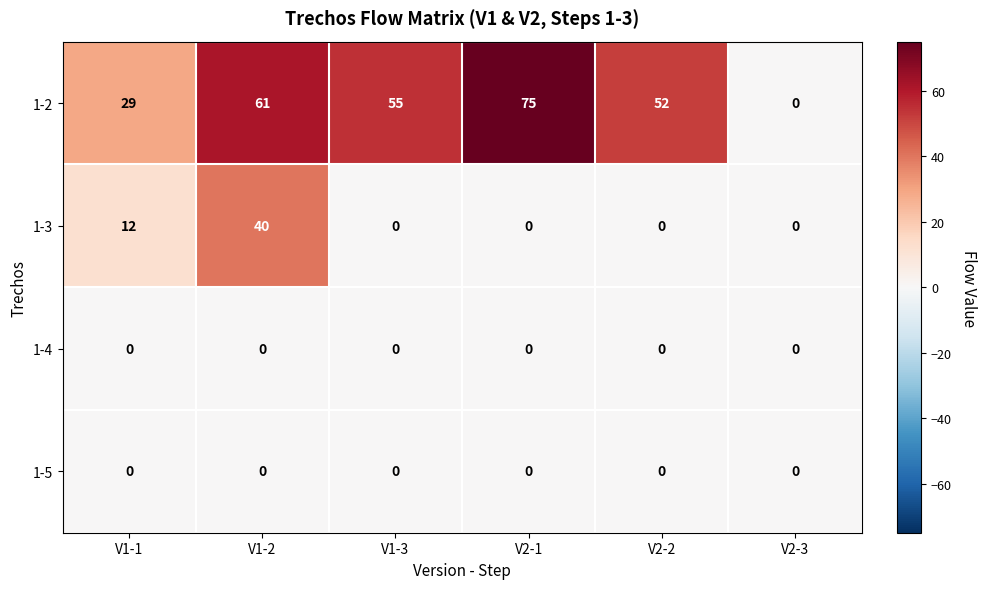

At which label is 1-2 closest to 37?

V1-1